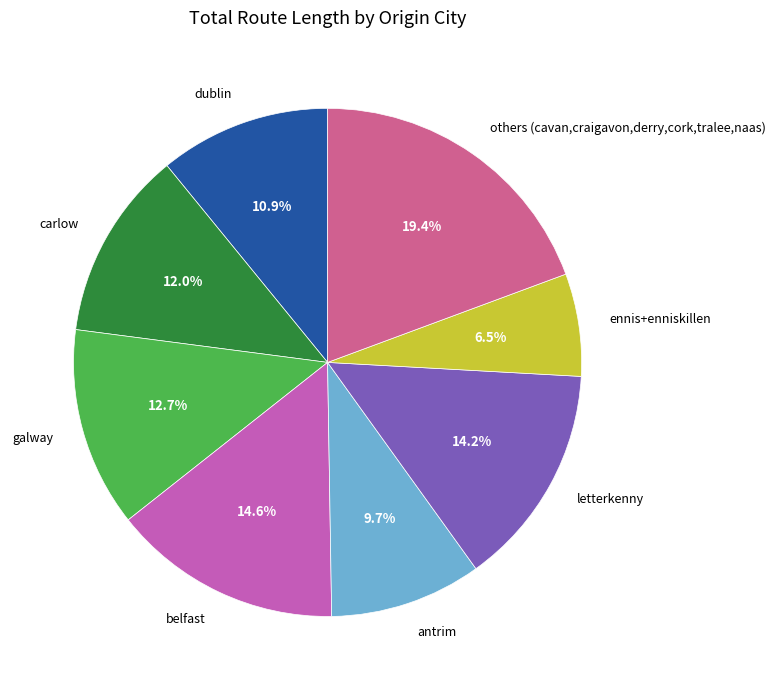

What is the smallest slice in the pie chart?

ennis+enniskillen